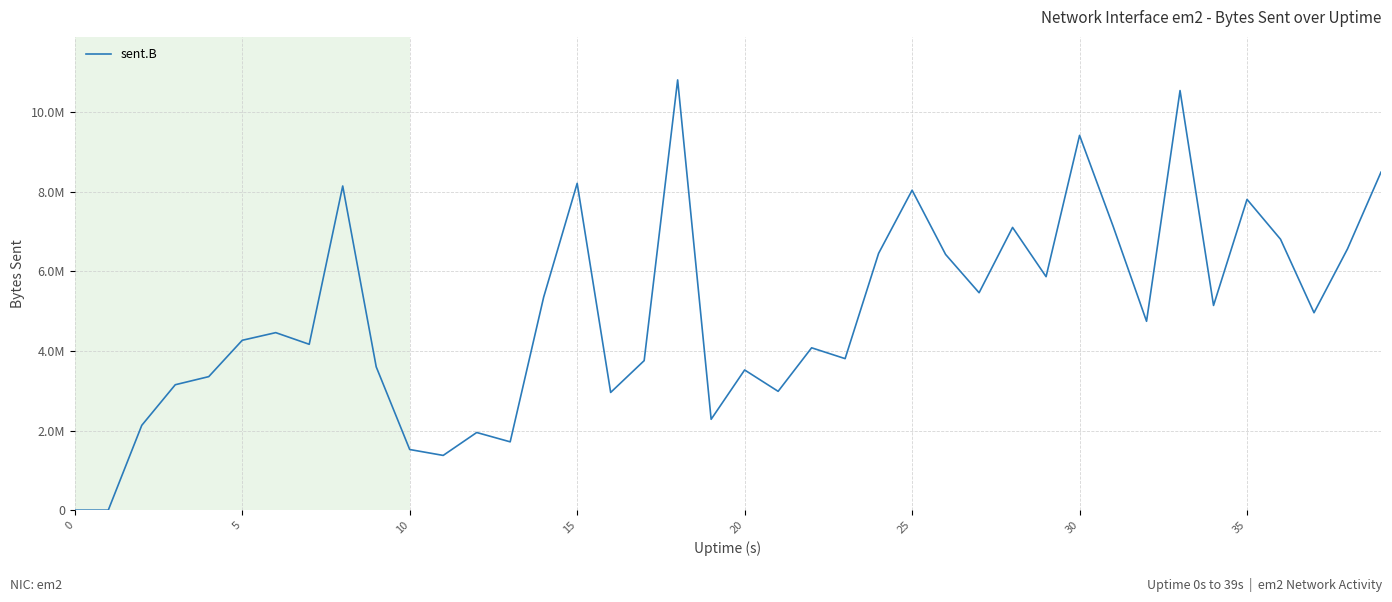

At which label is the value closest to 5401811?

14